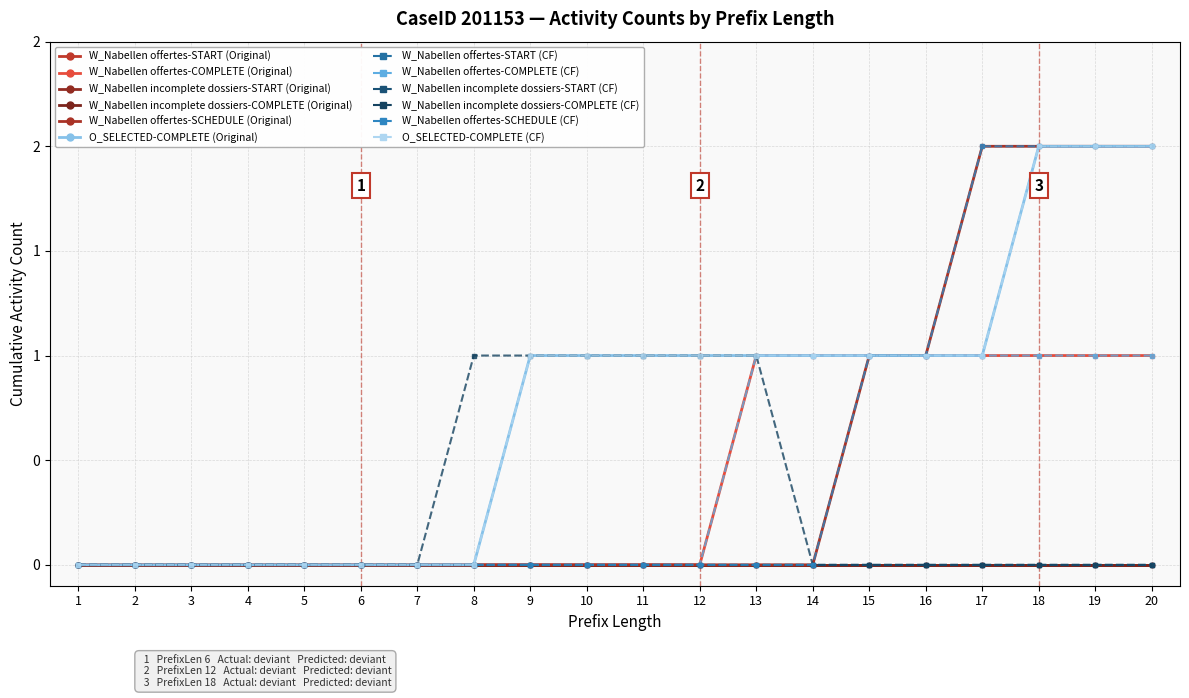

Does the chart have visible grid lines?

Yes